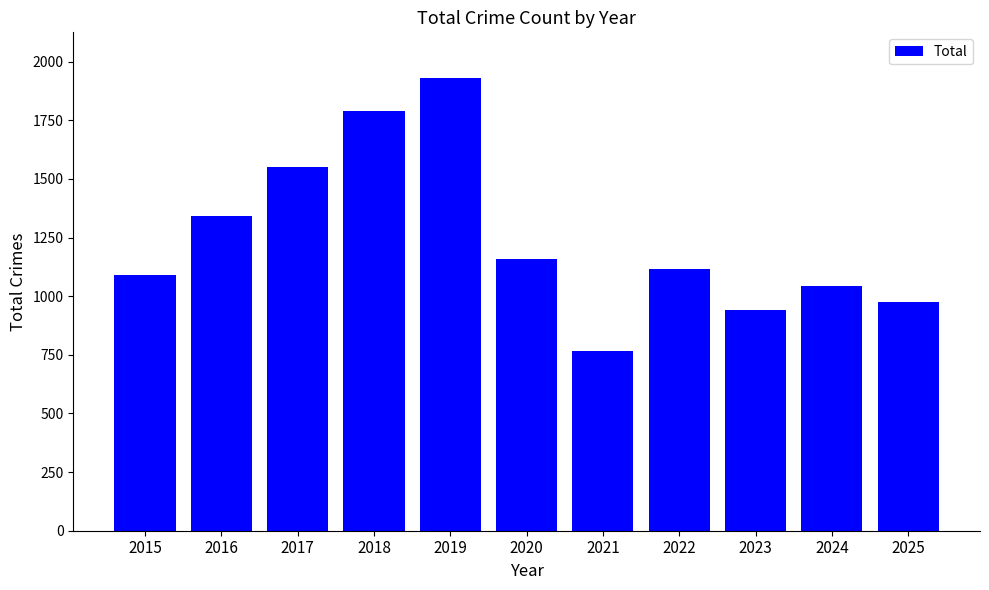

True or false: the data shows 1225 at 2018.

False